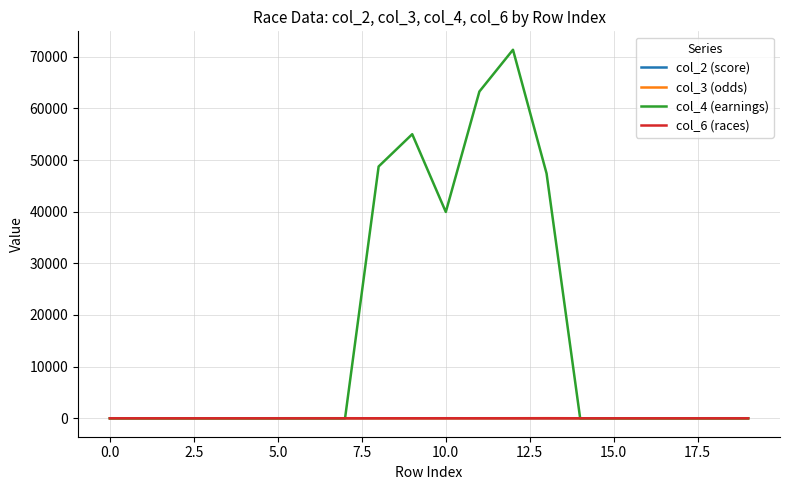

What is the difference between the maximum and minimum values in the col_6 (races) series?

9.0